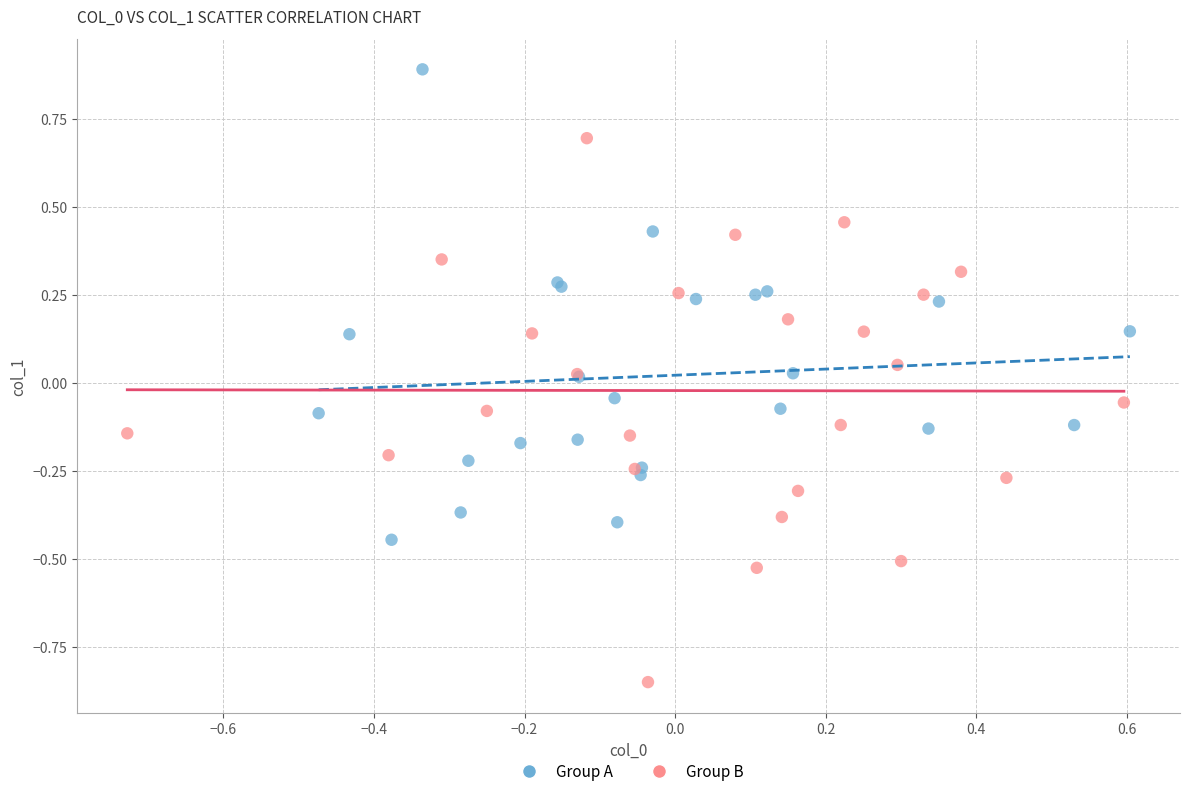

Which series reaches the maximum Y coordinate?

Group A